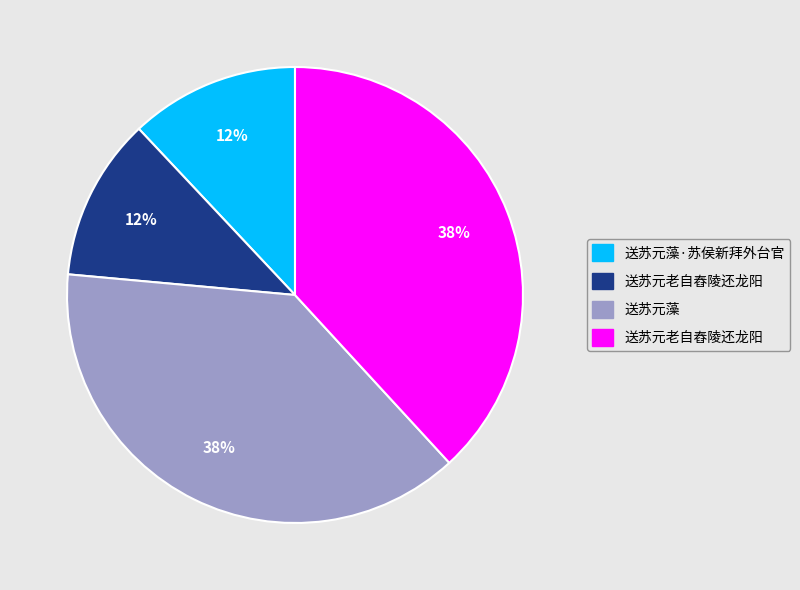

Is there any slice that represents more than half of the pie?

No